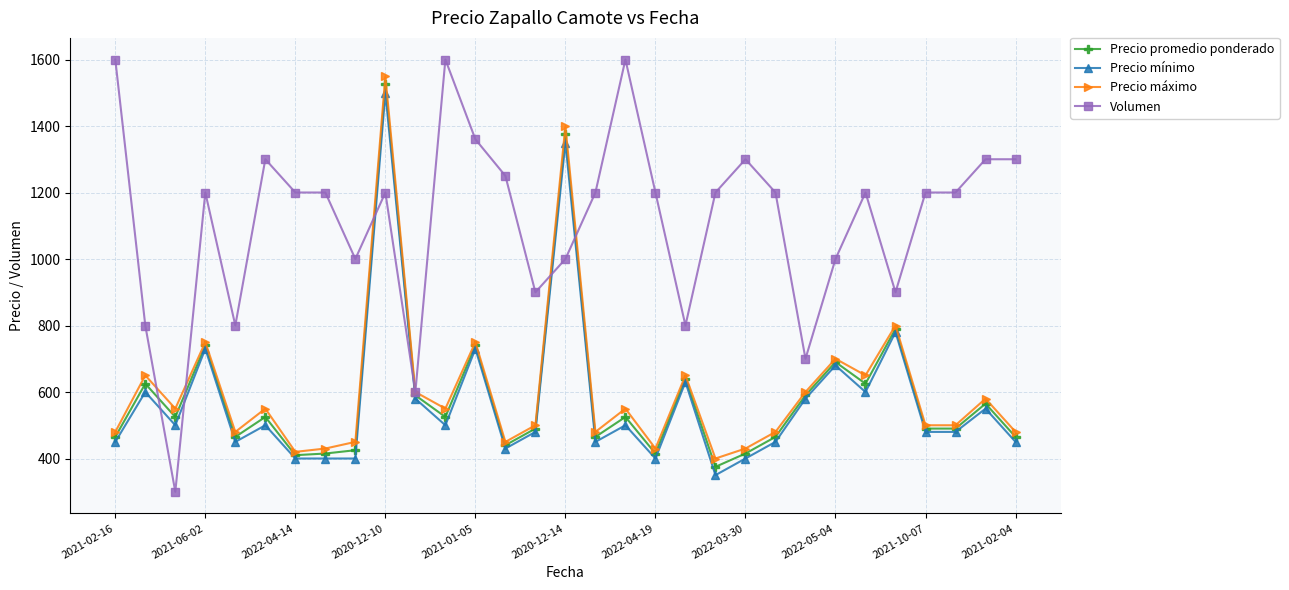

True or false: Precio promedio ponderado has more than 0 points higher than both neighbors.

True